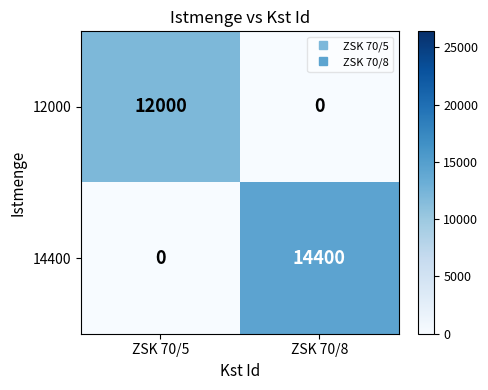

Which series has the widest spread of values?

14400